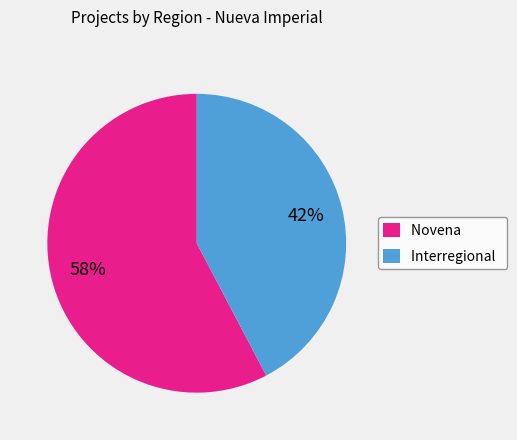

Which has a higher value, Interregional or Novena?

Novena